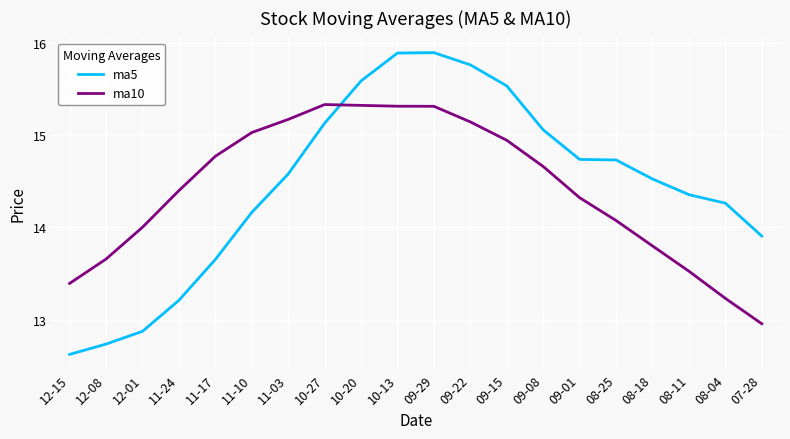

Which series has the largest total across all categories?

ma5